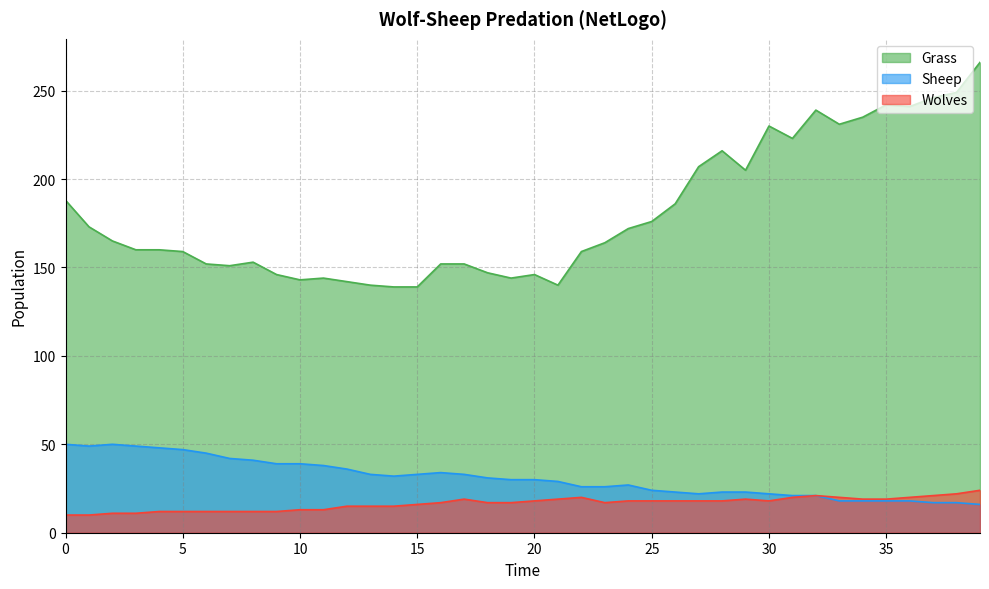

What is the value of the Grass point at the 36th from the left?

242